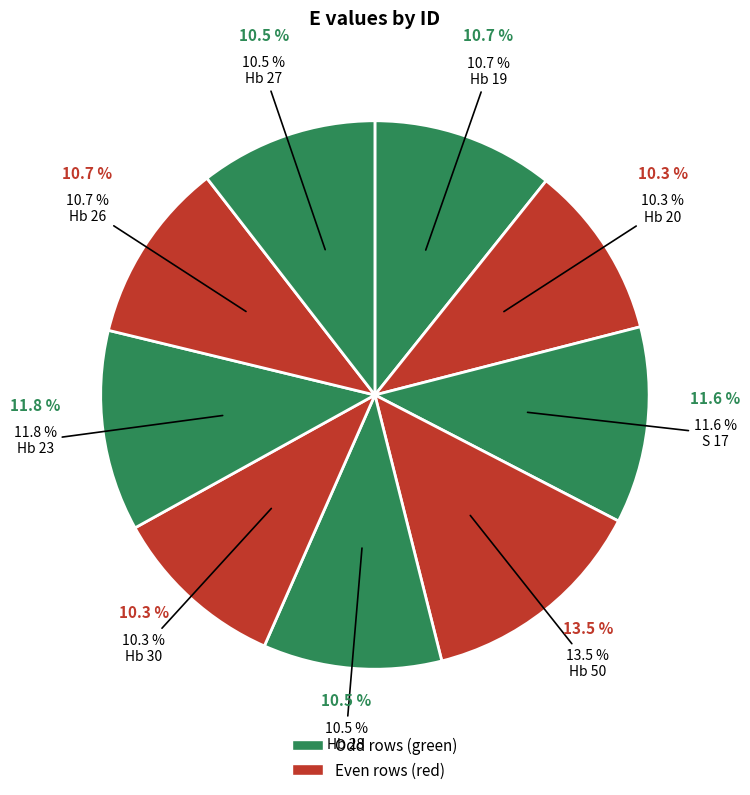

Which slice is the largest?

Hb 50